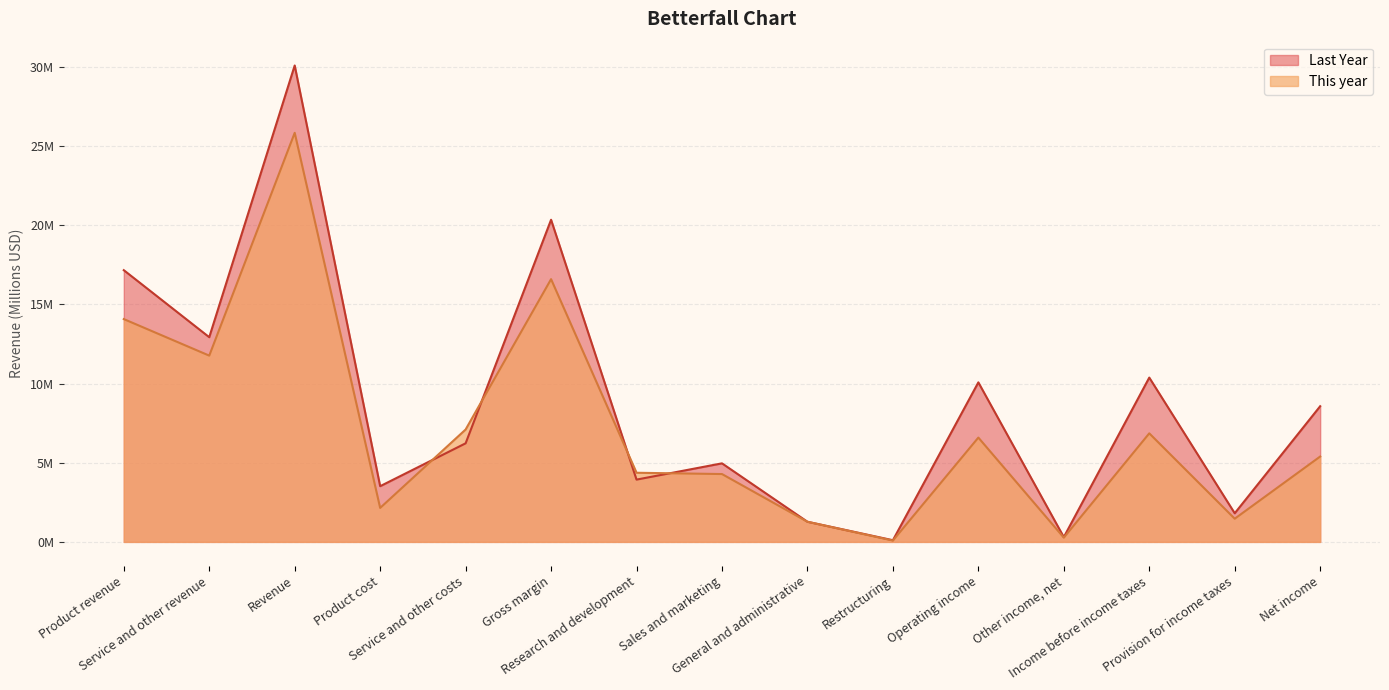

What position from the right is Product revenue?

15